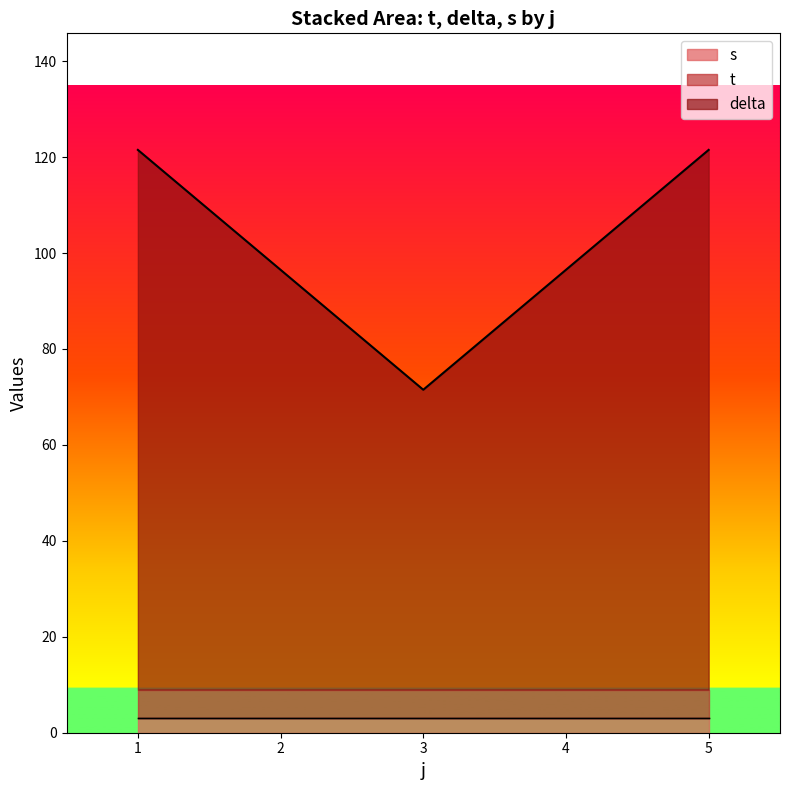

What is the sum of all t values?

30.0